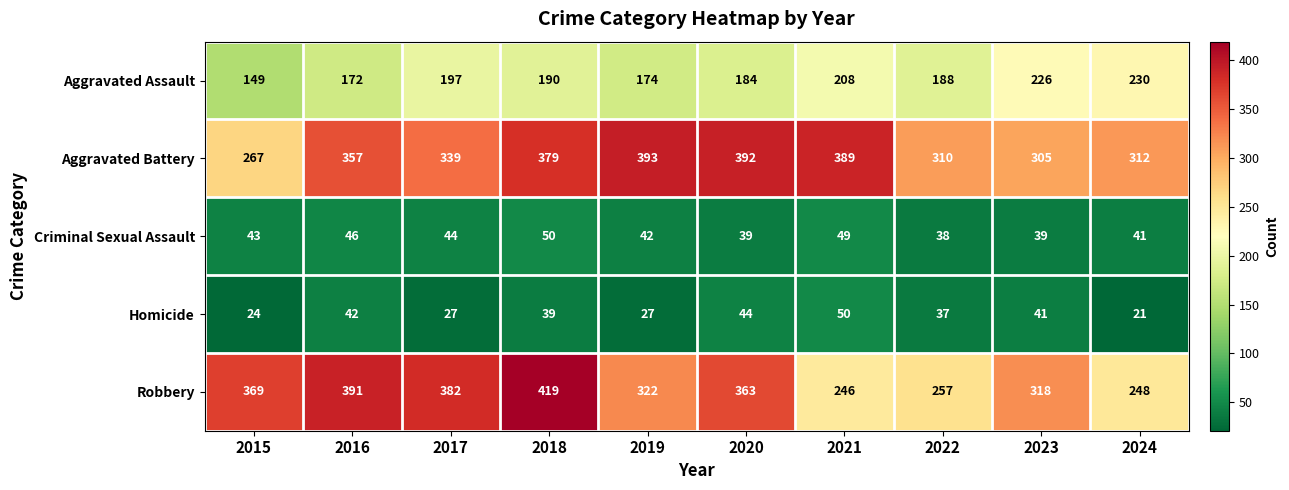

At which label does Aggravated Assault first exceed 190?

2017